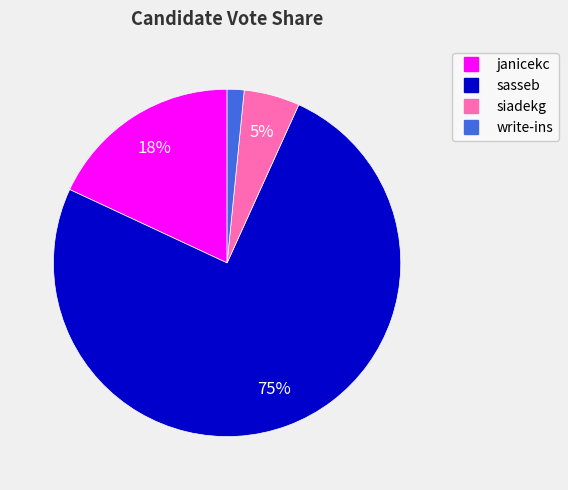

Which category accounts for the majority?

sasseb